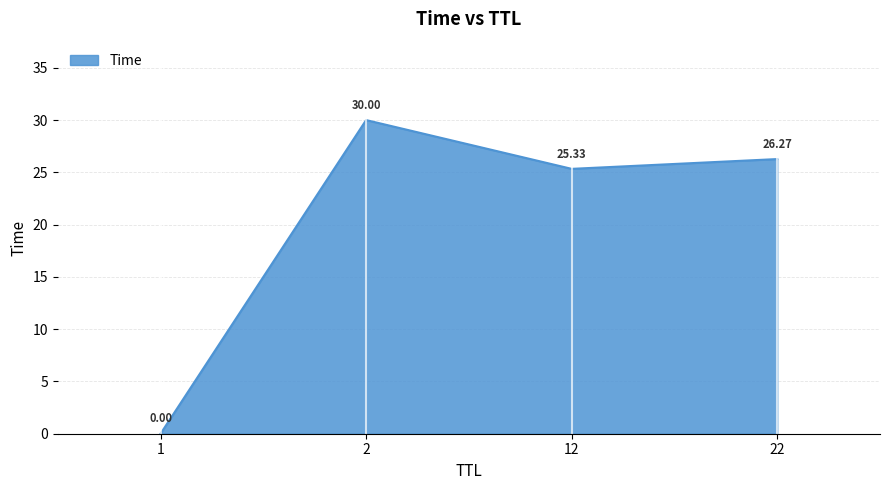

List the labels in order of value, smallest first.

1, 12, 22, 2